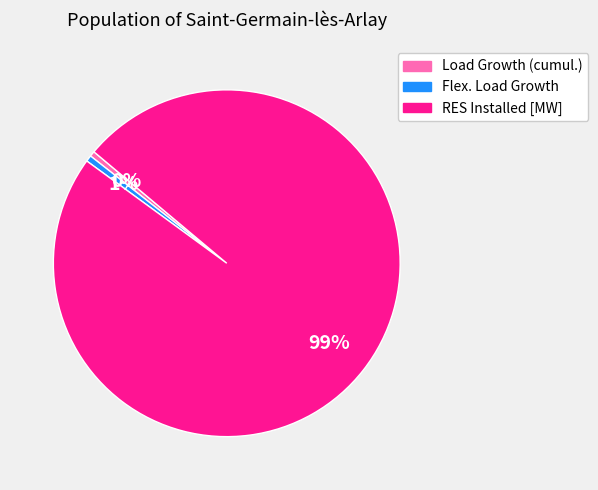

Count the number of slices in the pie.

3